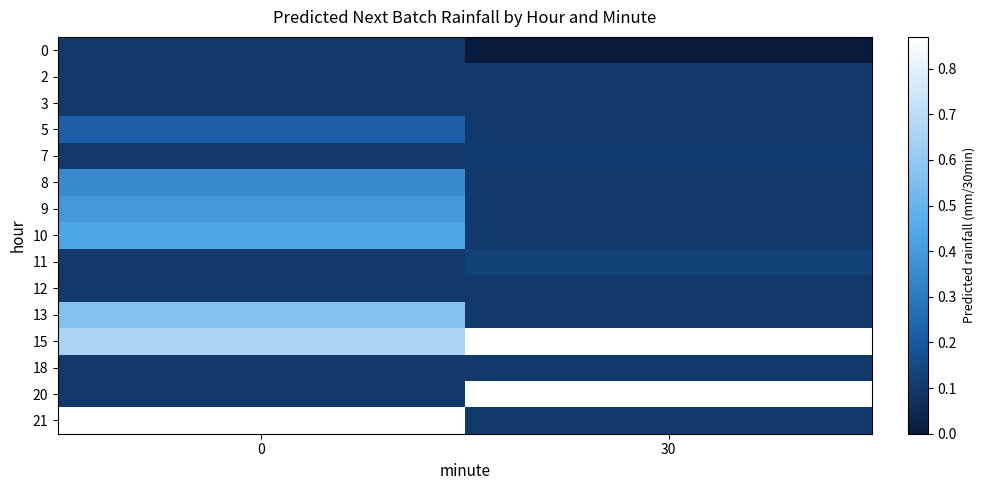

List the series in order of their overall mean, highest first.

15, 20, 21, 13, 10, 9, 8, 5, 11, 7, 2, 3, 18, 12, 0